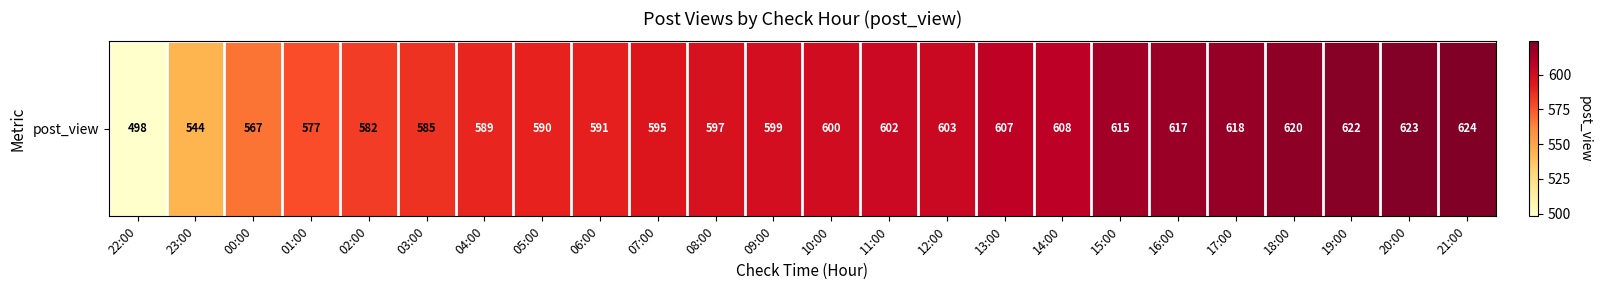

List the labels in order of value, smallest first.

22:00, 23:00, 00:00, 01:00, 02:00, 03:00, 04:00, 05:00, 06:00, 07:00, 08:00, 09:00, 10:00, 11:00, 12:00, 13:00, 14:00, 15:00, 16:00, 17:00, 18:00, 19:00, 20:00, 21:00